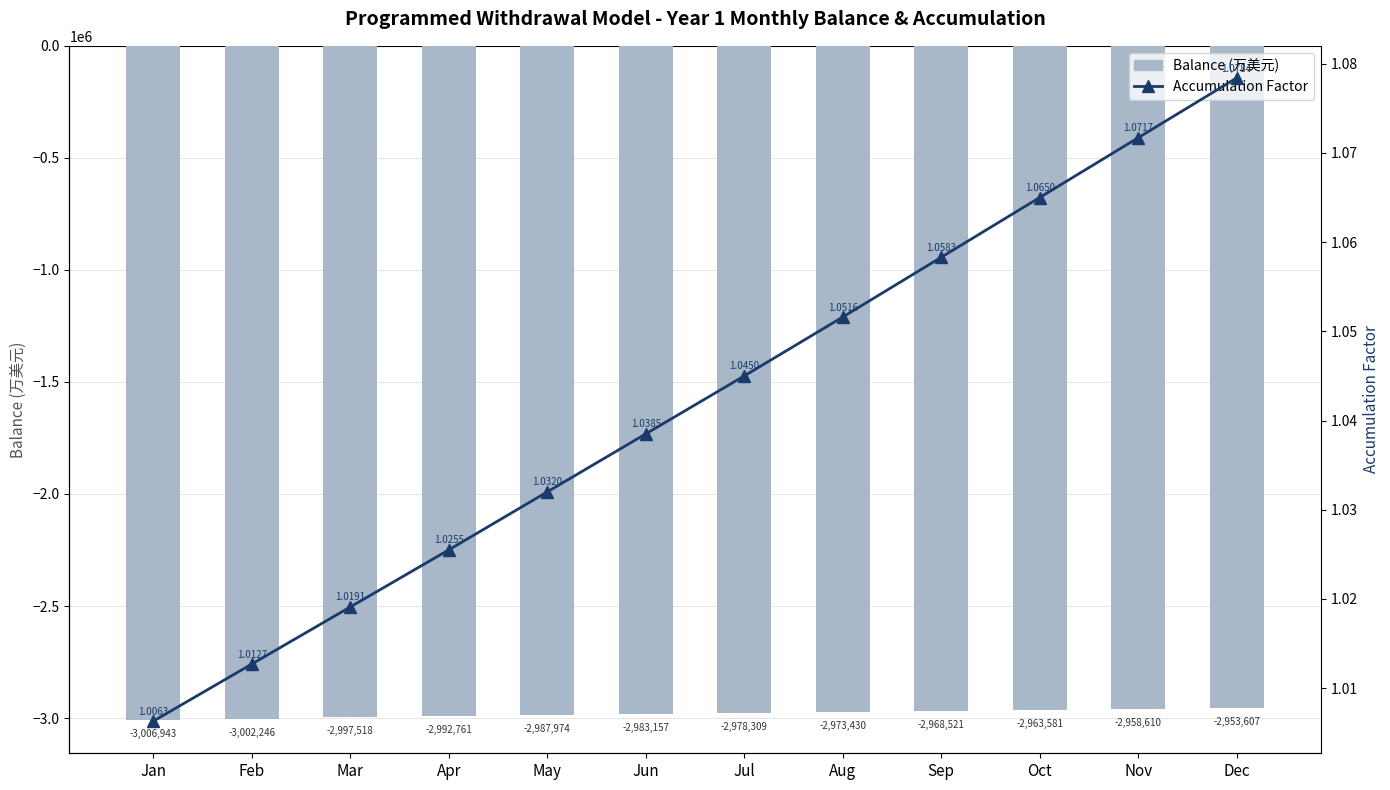

At which category is the sum across all series the highest?

Dec